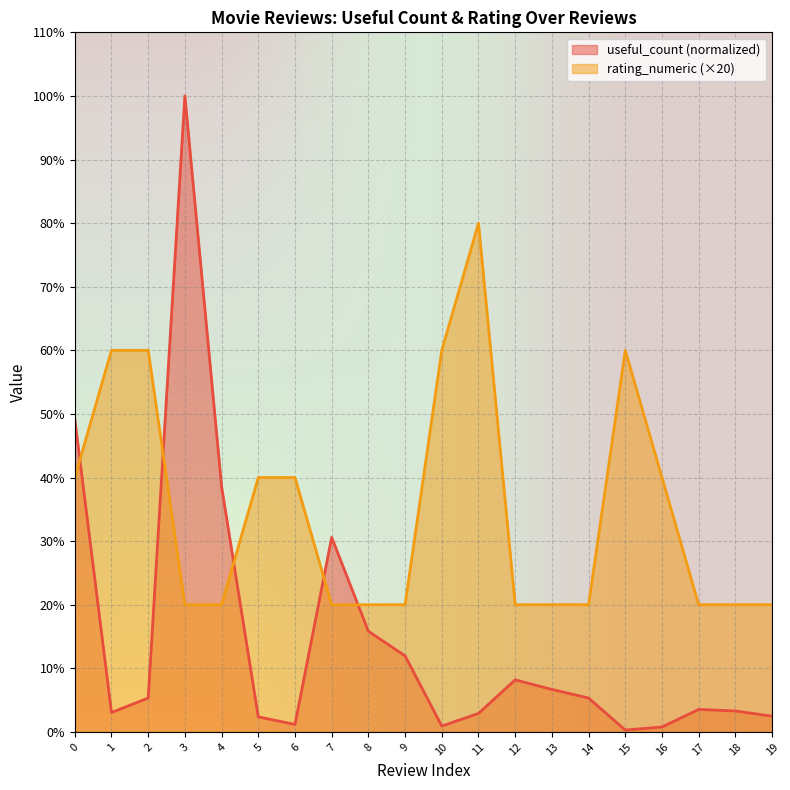

Where is the first local maximum for rating_numeric?

11